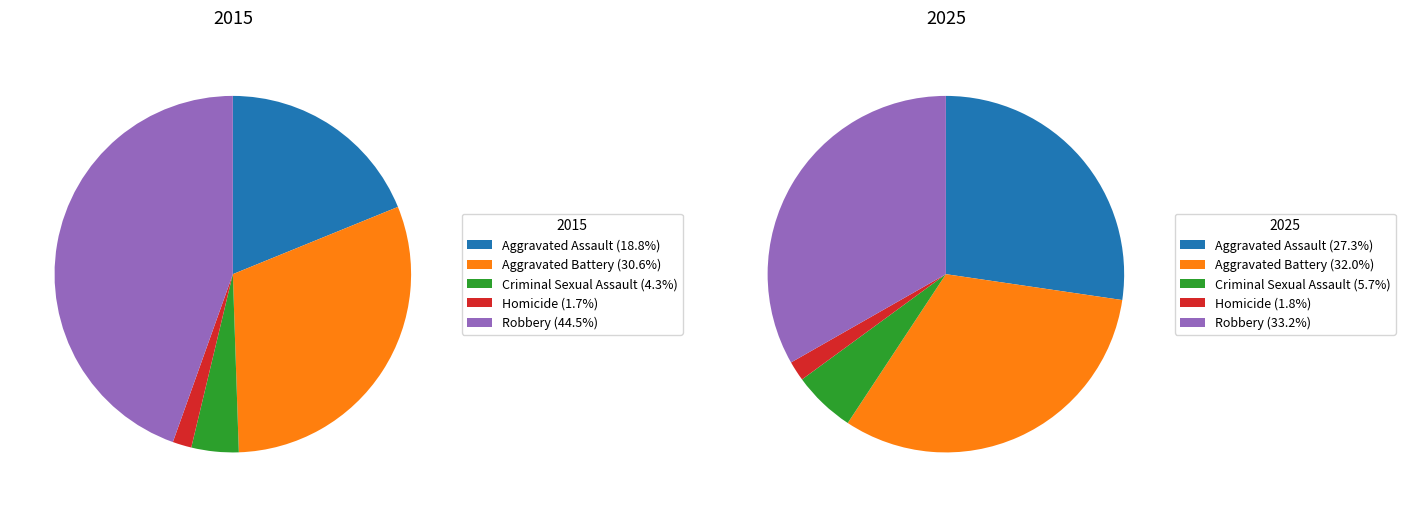

Which series changed the most between Criminal Sexual Assault and Homicide?

2025